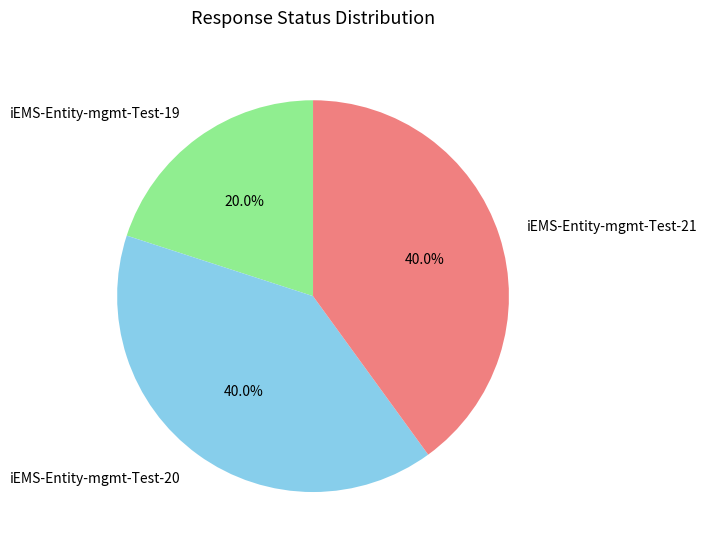

Count the number of slices in the pie.

3